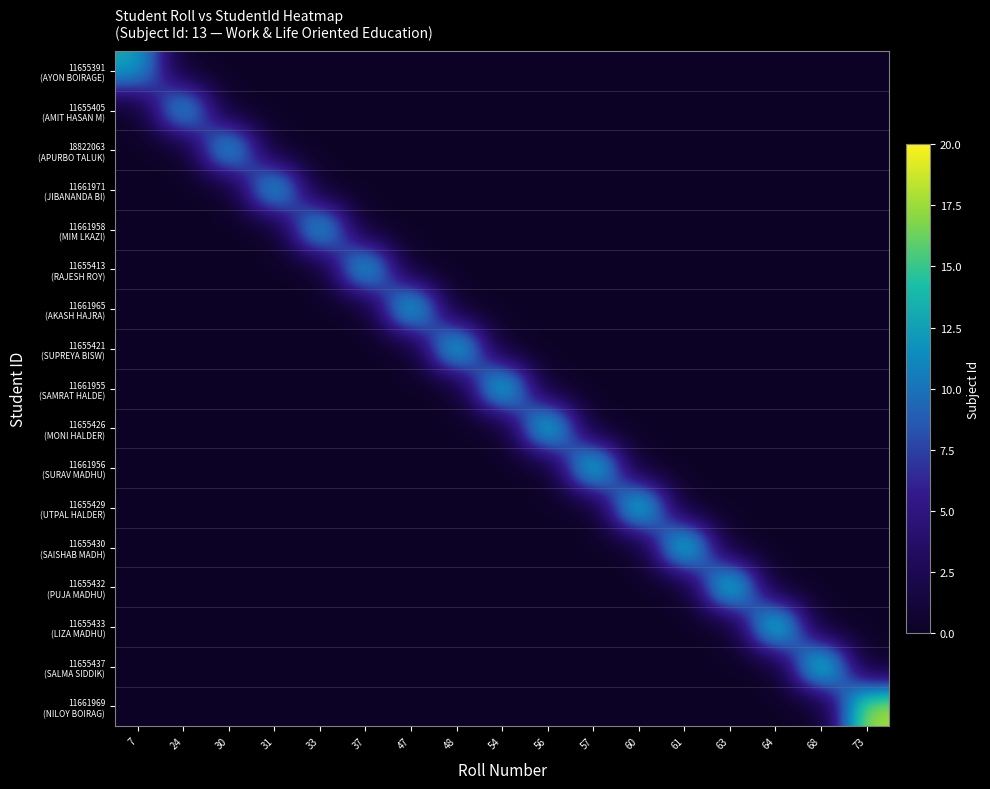

Which series has the largest range (max minus min)?

11661969 (NILOY BOIRAG)